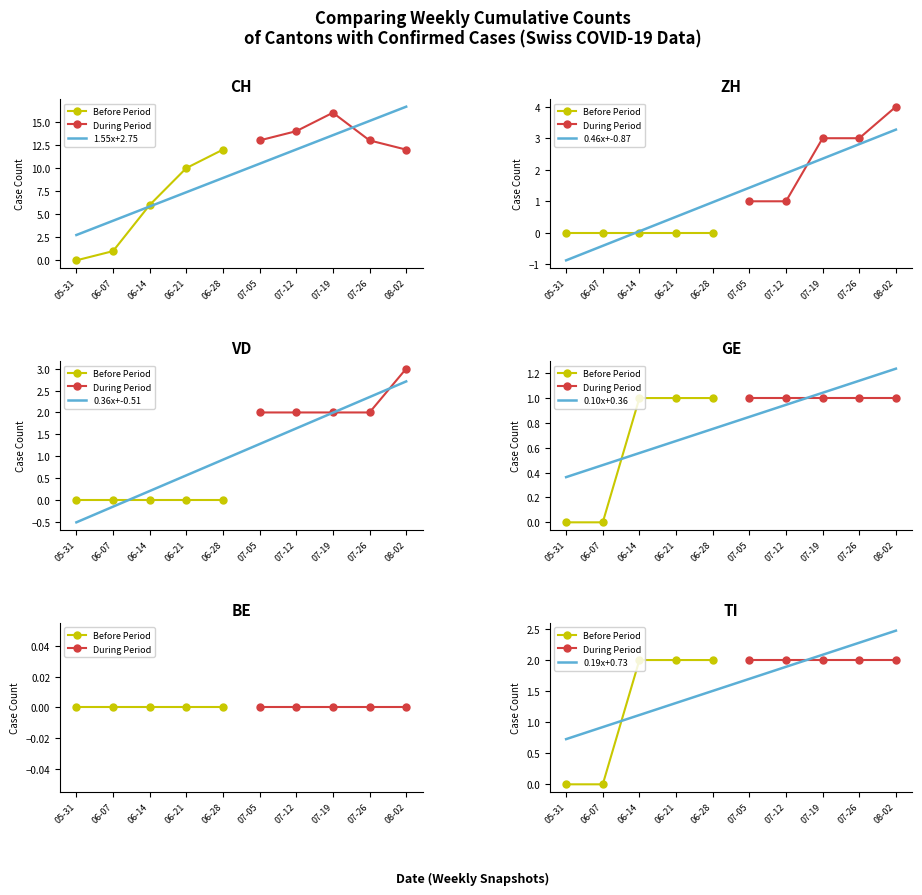

True or false: ZH has more than 1 interior local peaks.

False